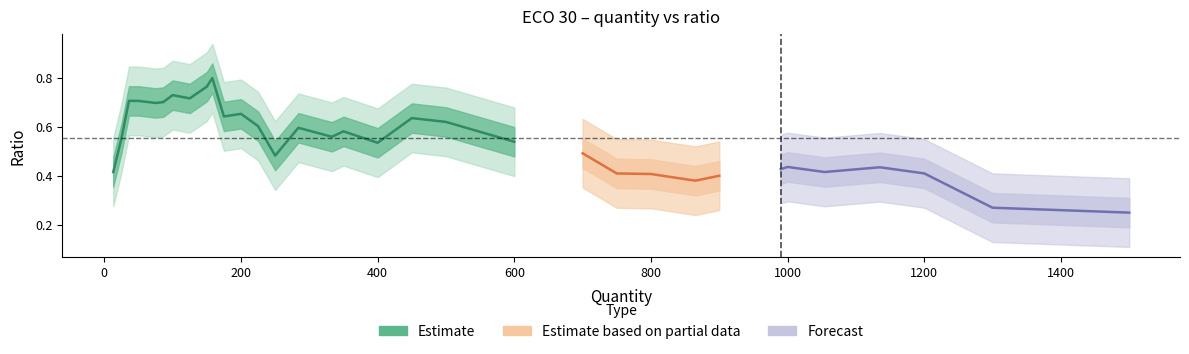

At which category does the data reach its first local peak?

36